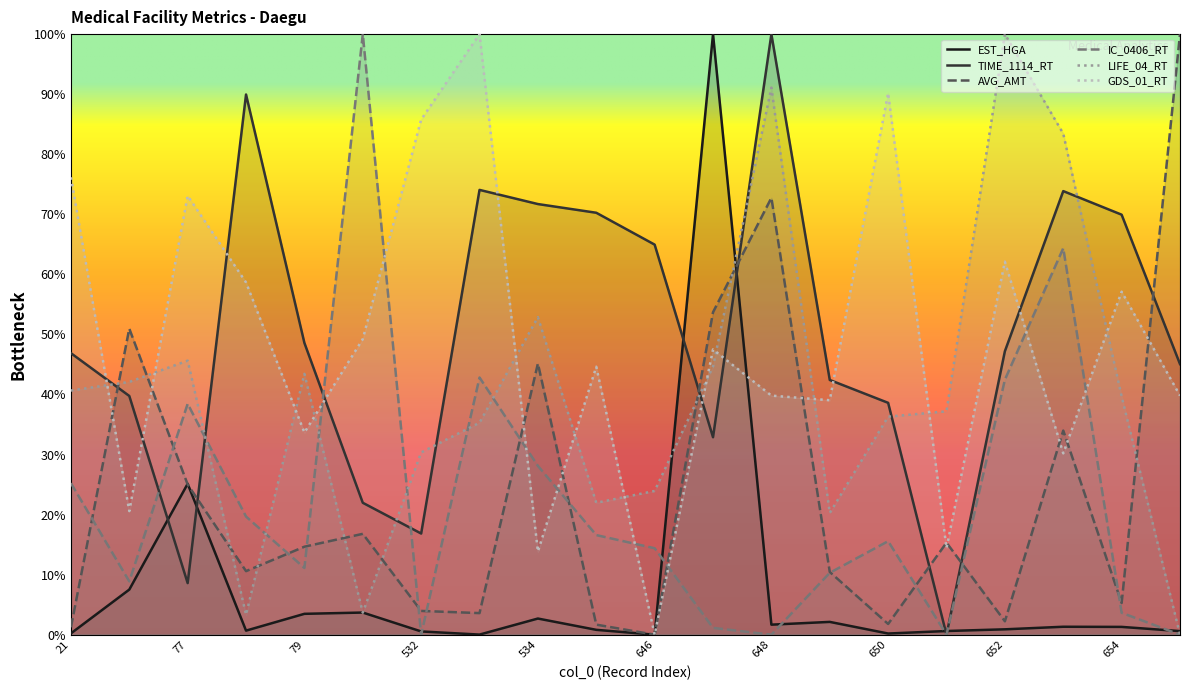

True or false: IC_0406_RT and AVG_AMT intersect in this chart.

True